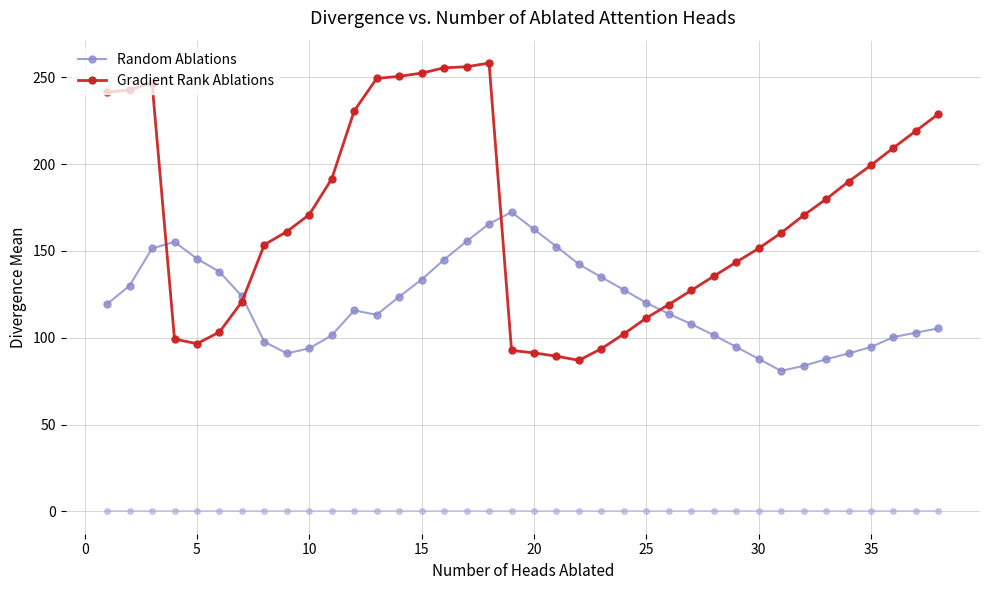

Which series has the largest range (max minus min)?

Gradient Rank Ablations